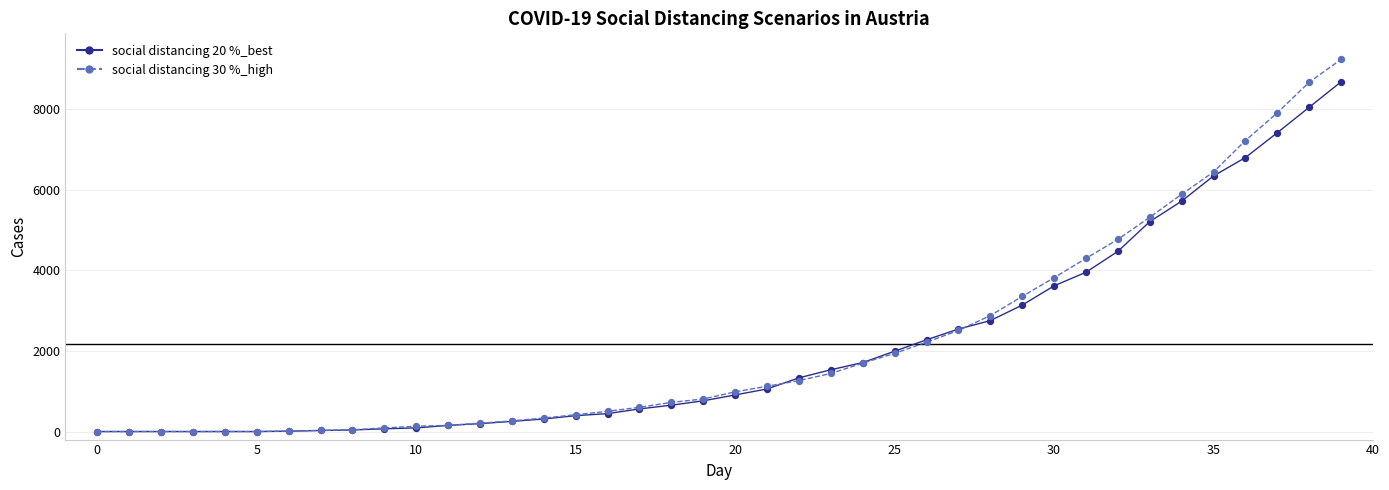

What is the highest value of the social distancing 20 %_best series?

8686.8